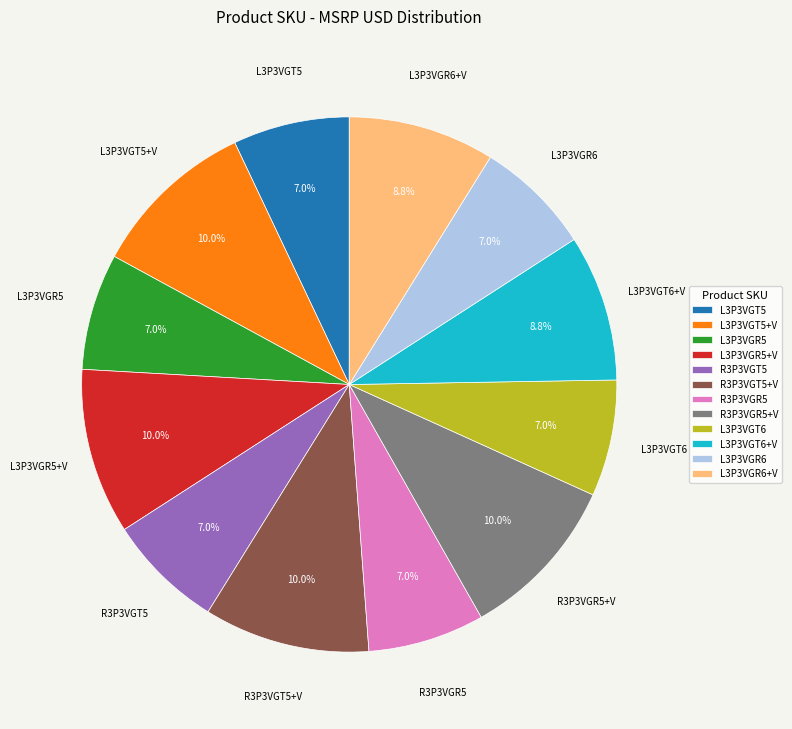

What percentage is the R3P3VGT5 slice, to the nearest percent?

7%